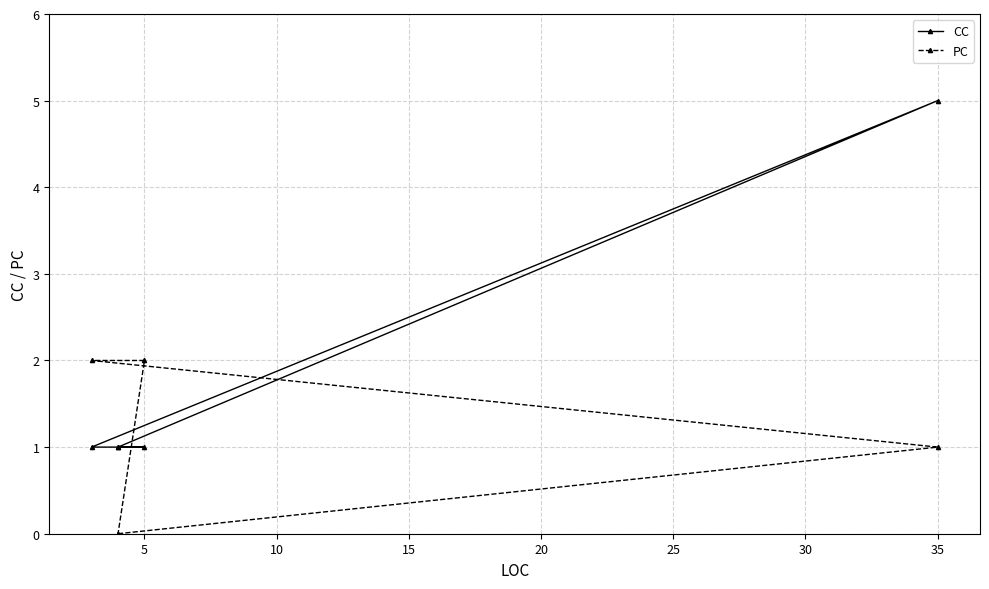

At 0, list the series in order from smallest to largest.

PC, CC